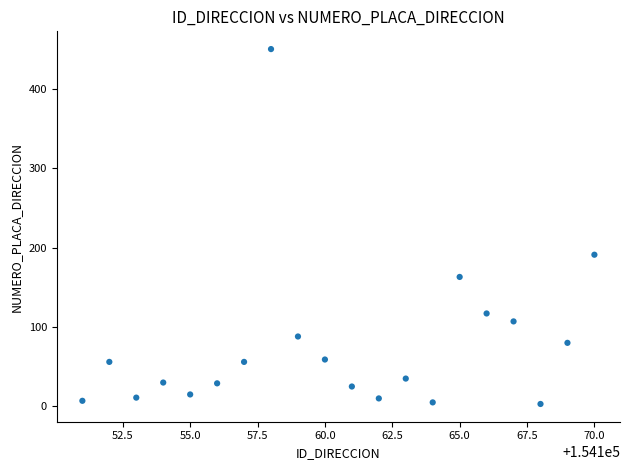

What is the range of Y values (max minus min)?

447